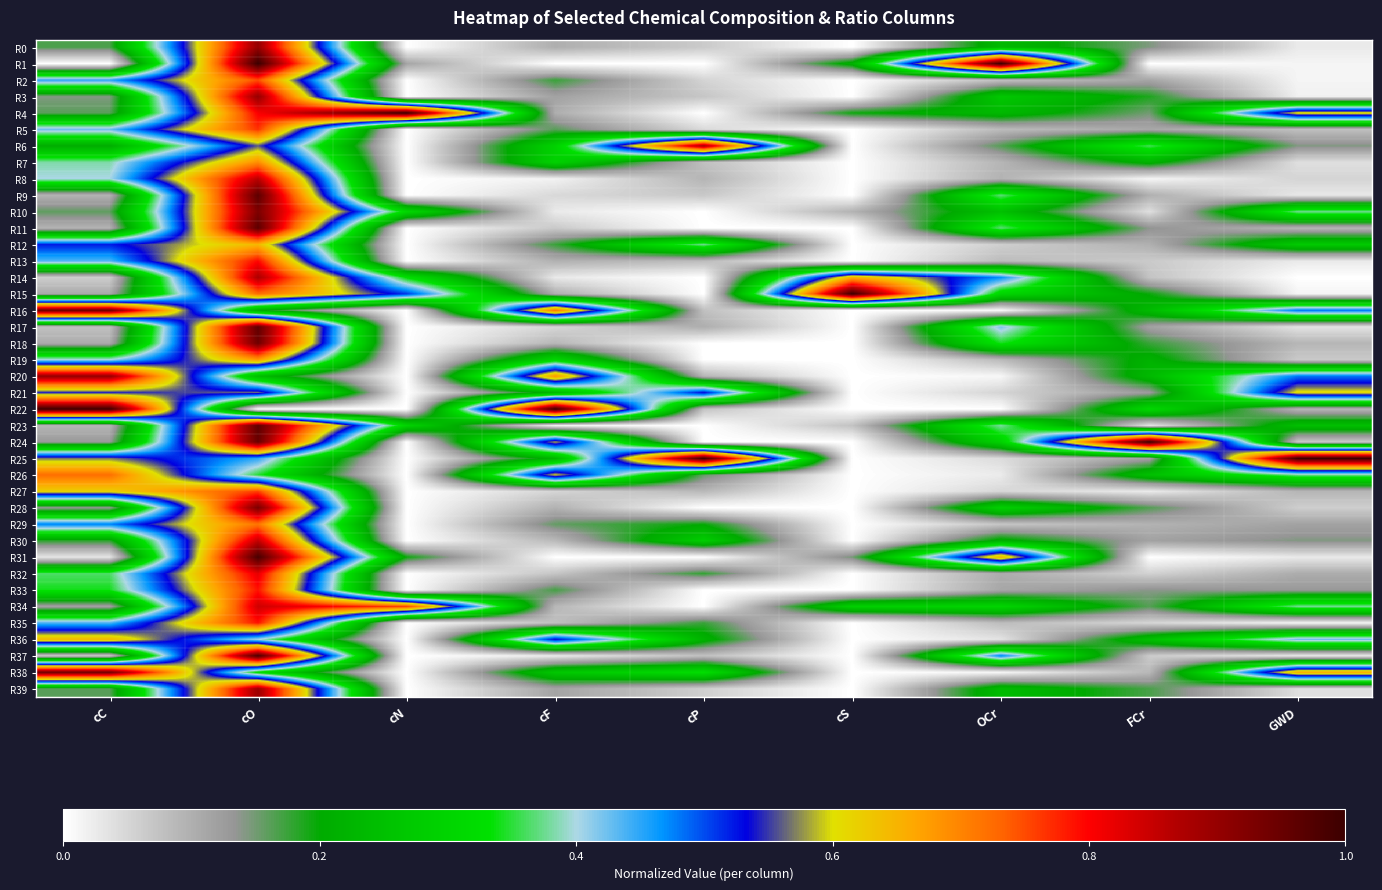

Reading left to right, what are all the values shown in this chart?

R0: cC=0.2	cO=0.9	cN=0.0	cF=0.1	cP=0.1	cS=0.0	OCr=0.2	FCr=0.1	GWD=0.0
R1: cC=0.0	cO=1.0	cN=0.1	cF=0.0	cP=0.0	cS=0.2	OCr=1.0	FCr=0.0	GWD=0.0
R2: cC=0.5	cO=0.7	cN=0.0	cF=0.2	cP=0.1	cS=0.0	OCr=0.1	FCr=0.1	GWD=0.0
R3: cC=0.1	cO=0.9	cN=0.0	cF=0.1	cP=0.1	cS=0.0	OCr=0.3	FCr=0.2	GWD=0.0
R4: cC=0.2	cO=0.8	cN=1.0	cF=0.1	cP=0.0	cS=0.2	OCr=0.2	FCr=0.1	GWD=0.6
R5: cC=0.4	cO=0.8	cN=0.0	cF=0.2	cP=0.0	cS=0.0	OCr=0.1	FCr=0.1	GWD=0.1
R6: cC=0.2	cO=0.6	cN=0.0	cF=0.3	cP=0.9	cS=0.0	OCr=0.2	FCr=0.4	GWD=0.1
R7: cC=0.4	cO=0.7	cN=0.0	cF=0.3	cP=0.1	cS=0.0	OCr=0.1	FCr=0.2	GWD=0.0
R8: cC=0.4	cO=0.9	cN=0.0	cF=0.0	cP=0.1	cS=0.0	OCr=0.1	FCr=0.0	GWD=0.1
R9: cC=0.1	cO=1.0	cN=0.0	cF=0.0	cP=0.1	cS=0.0	OCr=0.4	FCr=0.1	GWD=0.0
R10: cC=0.2	cO=0.9	cN=0.3	cF=0.0	cP=0.0	cS=0.1	OCr=0.2	FCr=0.0	GWD=0.4
R11: cC=0.1	cO=1.0	cN=0.0	cF=0.1	cP=0.0	cS=0.0	OCr=0.4	FCr=0.1	GWD=0.1
R12: cC=0.5	cO=0.6	cN=0.0	cF=0.2	cP=0.4	cS=0.0	OCr=0.1	FCr=0.1	GWD=0.3
R13: cC=0.4	cO=0.8	cN=0.0	cF=0.1	cP=0.1	cS=0.0	OCr=0.1	FCr=0.1	GWD=0.0
R14: cC=0.1	cO=0.9	cN=0.3	cF=0.0	cP=0.0	cS=0.7	OCr=0.5	FCr=0.1	GWD=0.0
R15: cC=0.1	cO=0.7	cN=0.5	cF=0.1	cP=0.0	cS=1.0	OCr=0.3	FCr=0.2	GWD=0.0
R16: cC=0.9	cO=0.2	cN=0.0	cF=0.7	cP=0.1	cS=0.0	OCr=0.0	FCr=0.2	GWD=0.5
R17: cC=0.1	cO=1.0	cN=0.0	cF=0.0	cP=0.1	cS=0.0	OCr=0.4	FCr=0.1	GWD=0.0
R18: cC=0.1	cO=0.9	cN=0.0	cF=0.1	cP=0.0	cS=0.0	OCr=0.3	FCr=0.2	GWD=0.1
R19: cC=0.4	cO=0.7	cN=0.0	cF=0.3	cP=0.0	cS=0.0	OCr=0.1	FCr=0.2	GWD=0.1
R20: cC=0.9	cO=0.2	cN=0.0	cF=0.7	cP=0.1	cS=0.0	OCr=0.0	FCr=0.2	GWD=0.5
R21: cC=0.5	cO=0.6	cN=0.0	cF=0.2	cP=0.5	cS=0.0	OCr=0.1	FCr=0.1	GWD=0.6
R22: cC=1.0	cO=0.0	cN=0.0	cF=1.0	cP=0.1	cS=0.0	OCr=0.0	FCr=0.3	GWD=0.1
R23: cC=0.1	cO=1.0	cN=0.3	cF=0.0	cP=0.0	cS=0.1	OCr=0.4	FCr=0.0	GWD=0.2
R24: cC=0.1	cO=1.0	cN=0.0	cF=0.6	cP=0.0	cS=0.0	OCr=0.3	FCr=1.0	GWD=0.1
R25: cC=0.6	cO=0.5	cN=0.0	cF=0.2	cP=1.0	cS=0.0	OCr=0.0	FCr=0.1	GWD=1.0
R26: cC=0.7	cO=0.3	cN=0.0	cF=0.6	cP=0.2	cS=0.0	OCr=0.0	FCr=0.3	GWD=0.4
R27: cC=0.6	cO=0.8	cN=0.0	cF=0.1	cP=0.1	cS=0.0	OCr=0.0	FCr=0.0	GWD=0.1
R28: cC=0.1	cO=0.9	cN=0.0	cF=0.1	cP=0.0	cS=0.0	OCr=0.3	FCr=0.2	GWD=0.1
R29: cC=0.5	cO=0.7	cN=0.0	cF=0.2	cP=0.2	cS=0.0	OCr=0.1	FCr=0.1	GWD=0.1
R30: cC=0.2	cO=0.9	cN=0.0	cF=0.1	cP=0.3	cS=0.0	OCr=0.2	FCr=0.1	GWD=0.1
R31: cC=0.0	cO=1.0	cN=0.2	cF=0.0	cP=0.0	cS=0.1	OCr=0.7	FCr=0.0	GWD=0.0
R32: cC=0.4	cO=0.8	cN=0.0	cF=0.1	cP=0.2	cS=0.0	OCr=0.1	FCr=0.1	GWD=0.1
R33: cC=0.3	cO=0.8	cN=0.0	cF=0.2	cP=0.0	cS=0.0	OCr=0.1	FCr=0.1	GWD=0.1
R34: cC=0.1	cO=0.8	cN=0.8	cF=0.1	cP=0.0	cS=0.3	OCr=0.3	FCr=0.2	GWD=0.4
R35: cC=0.4	cO=0.8	cN=0.0	cF=0.1	cP=0.2	cS=0.0	OCr=0.1	FCr=0.1	GWD=0.0
R36: cC=0.6	cO=0.4	cN=0.0	cF=0.5	cP=0.2	cS=0.0	OCr=0.0	FCr=0.2	GWD=0.4
R37: cC=0.1	cO=1.0	cN=0.0	cF=0.0	cP=0.1	cS=0.0	OCr=0.5	FCr=0.1	GWD=0.0
R38: cC=0.9	cO=0.3	cN=0.0	cF=0.3	cP=0.3	cS=0.0	OCr=0.0	FCr=0.1	GWD=0.7
R39: cC=0.2	cO=0.9	cN=0.0	cF=0.1	cP=0.1	cS=0.0	OCr=0.2	FCr=0.2	GWD=0.0